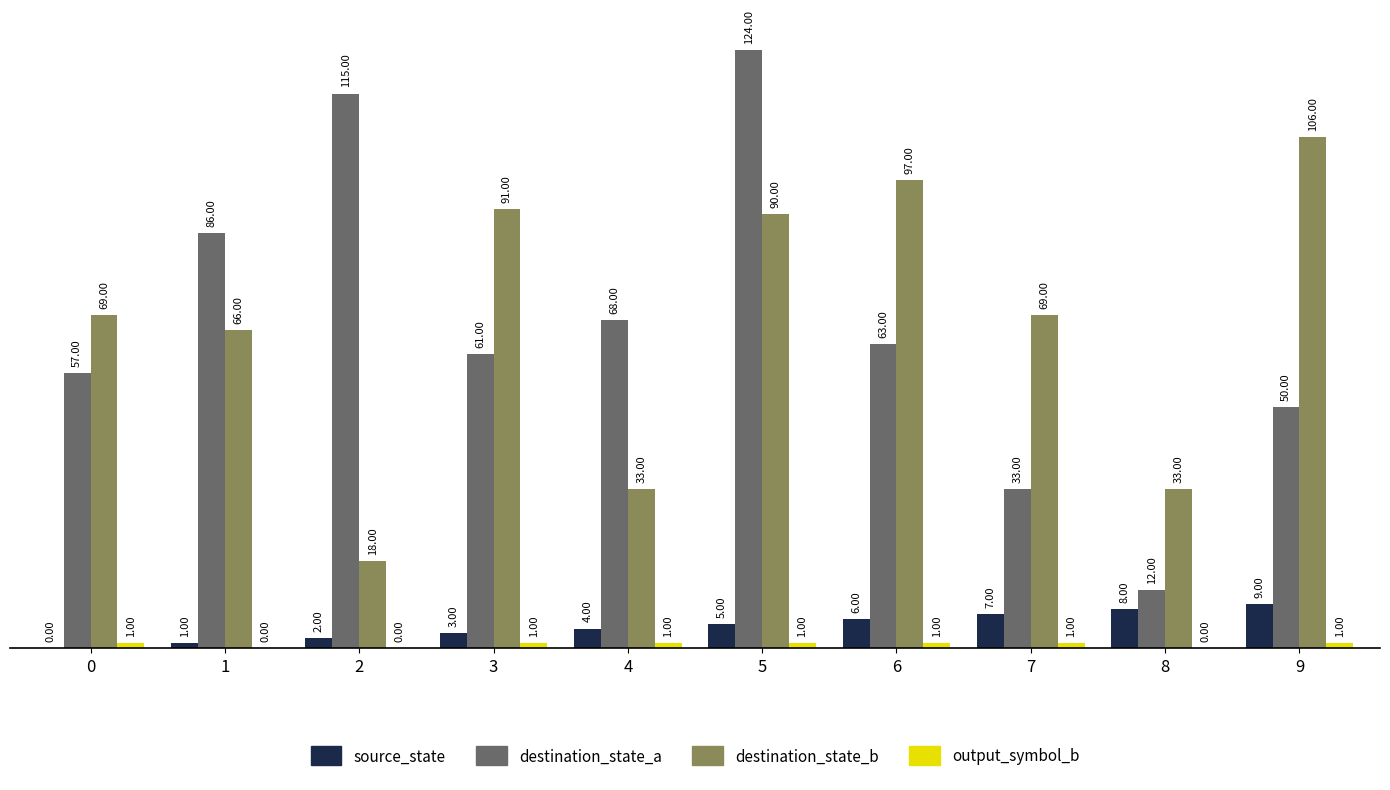

Which series has the largest range (max minus min)?

destination_state_a